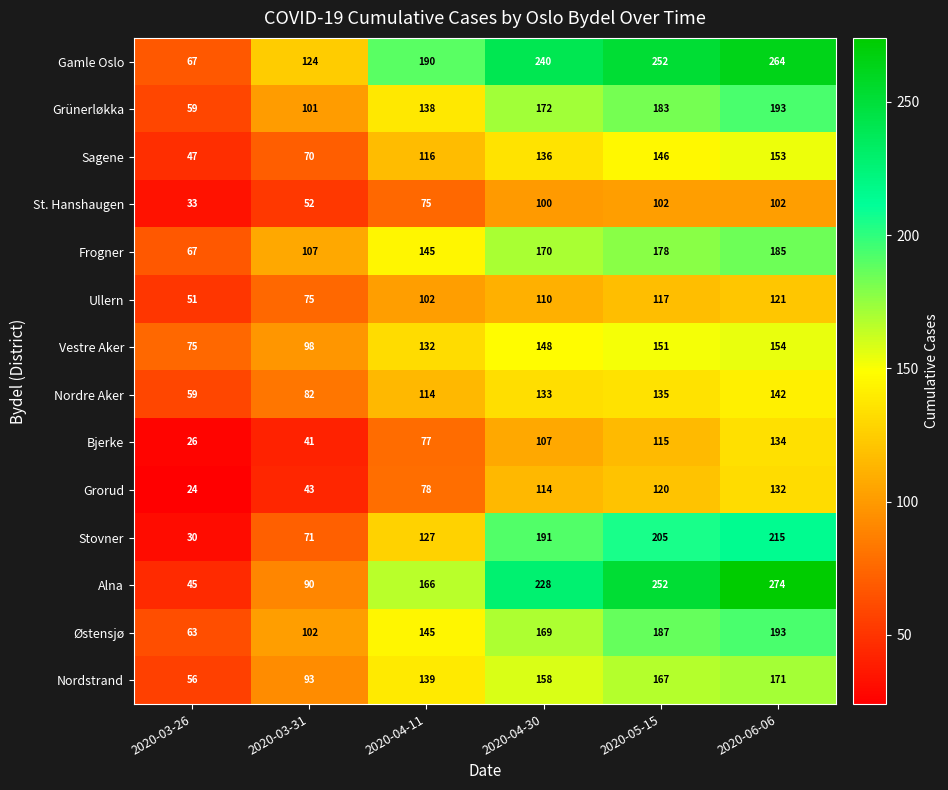

What is the spread (max minus min) of values at 2020-03-31?

83